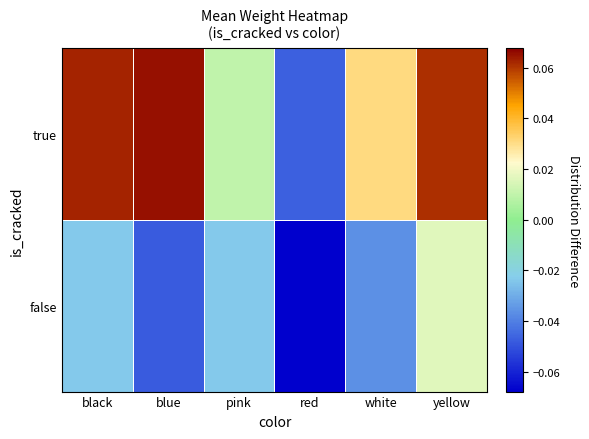

Rank the series by their average value, from lowest to highest.

false, true